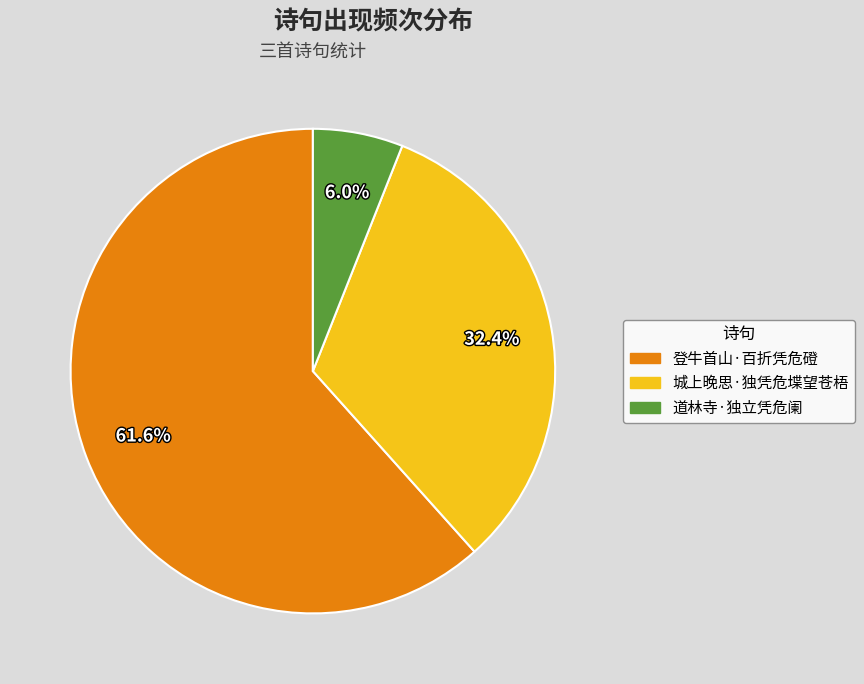

To the nearest percent, what percentage of the pie is 登牛首山·百折凭危磴?

62%